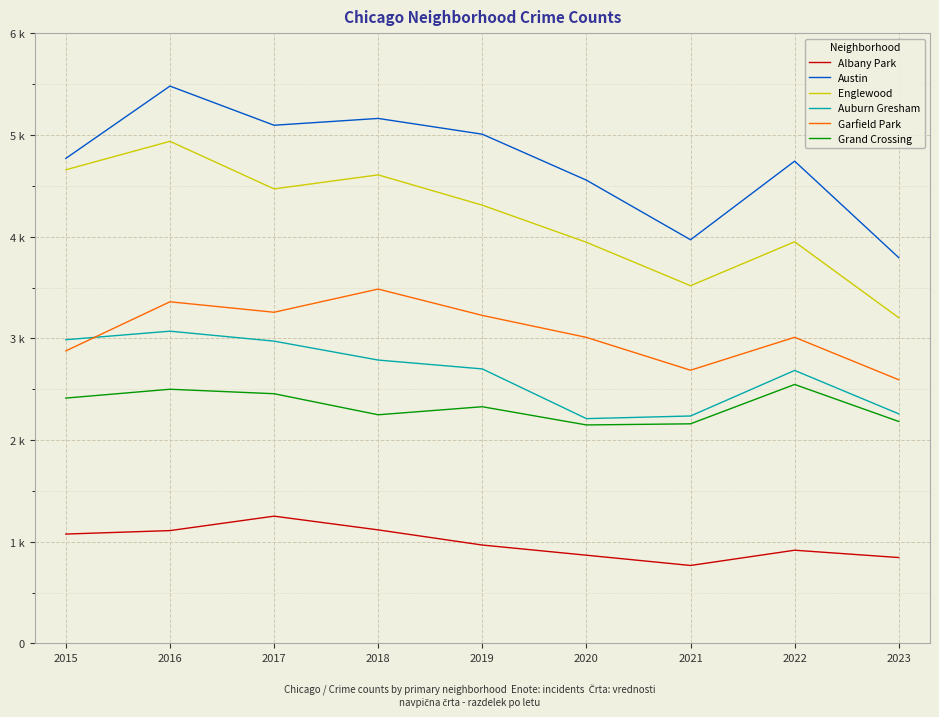

How many interior local valleys does the Grand Crossing series have?

2